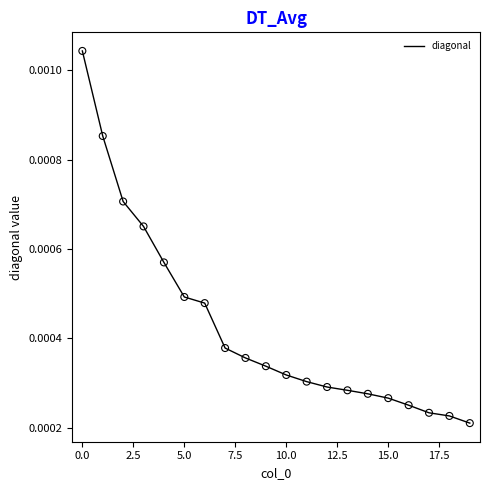

How many lines are shown in the chart?

1